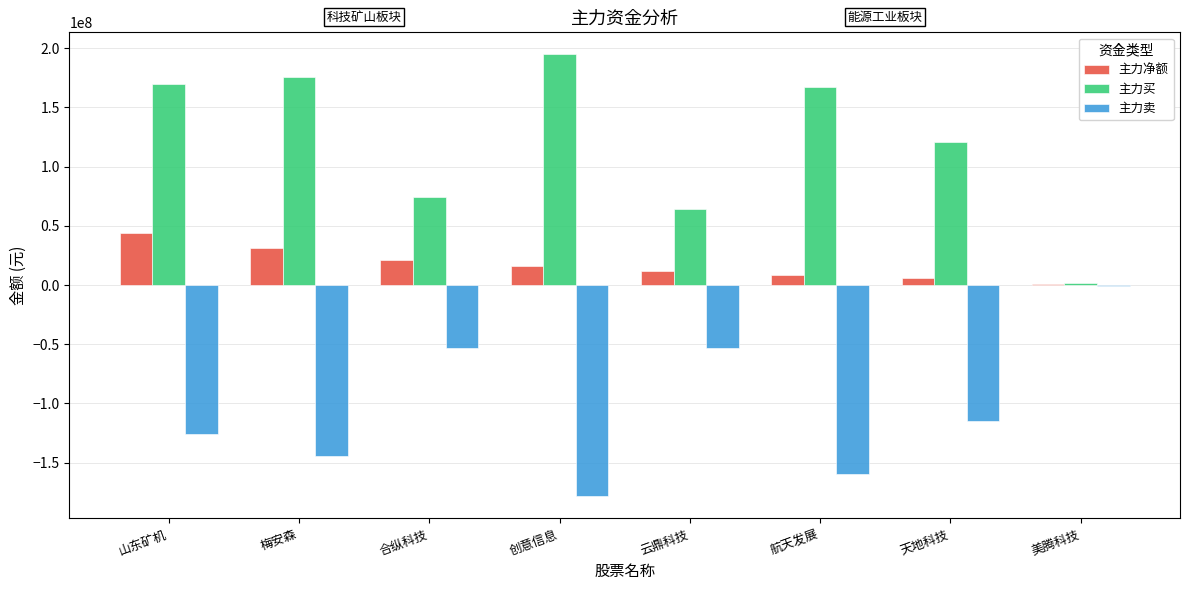

What is the maximum value for 主力买?

194786348